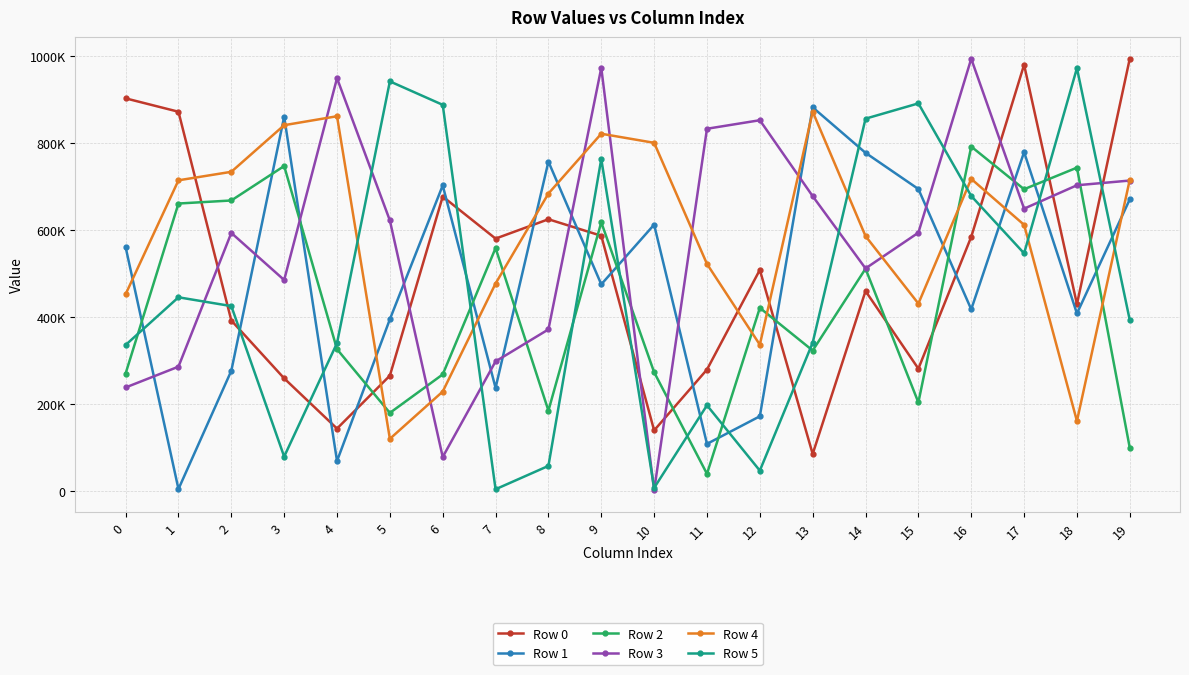

Which series has the largest total across all categories?

Row 4